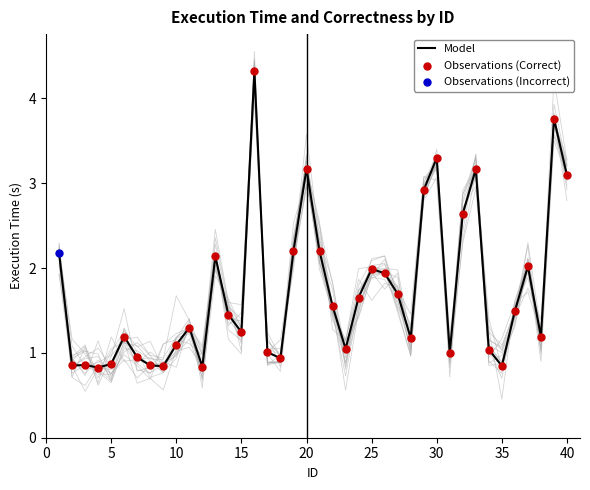

Which has a higher value, 2 or 26?

26